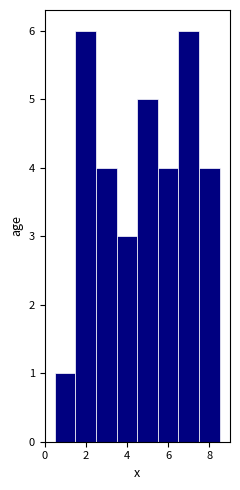

Reading left to right, transcribe this chart: for each bar, give the range it covers on the x-axis and its height. Neither the bar edges nor the heights are printed on the chart, so give them approximately, as read against the axes.

0.5 to 1.5: 1
1.5 to 2.5: 6
2.5 to 3.5: 4
3.5 to 4.5: 3
4.5 to 5.5: 5
5.5 to 6.5: 4
6.5 to 7.5: 6
7.5 to 8.5: 4